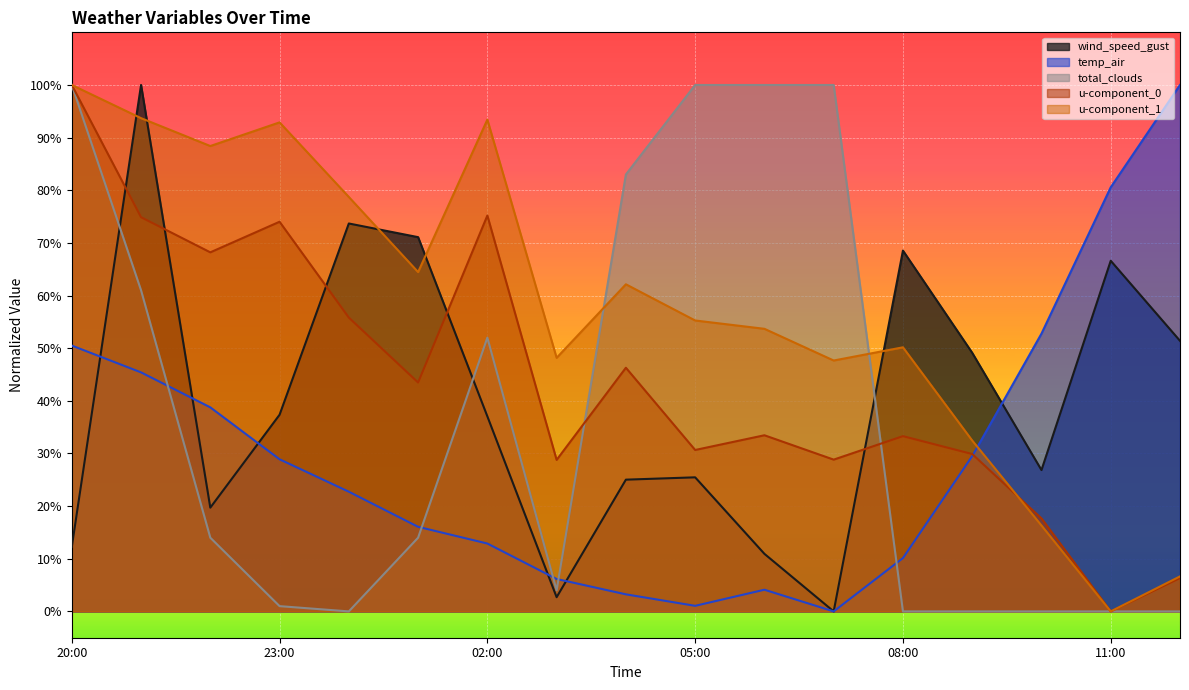

The temp_air series shows 46.3 at 23:00. True or false?

False